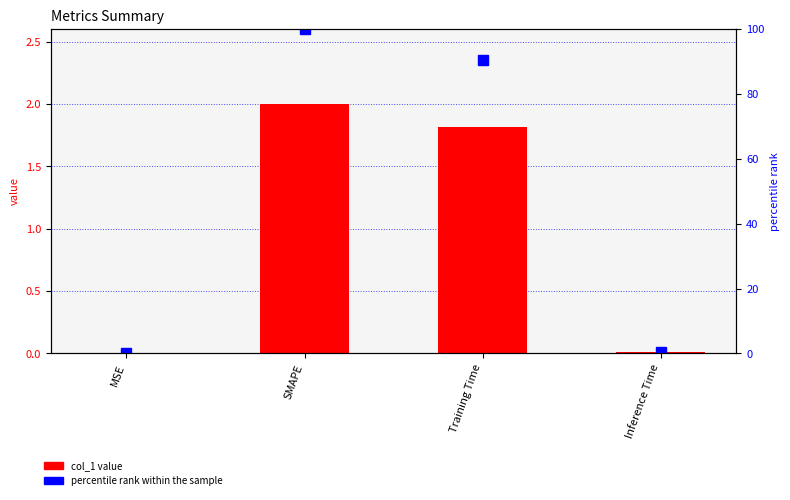

What is the spread (max minus min) of values at SMAPE?

98.0